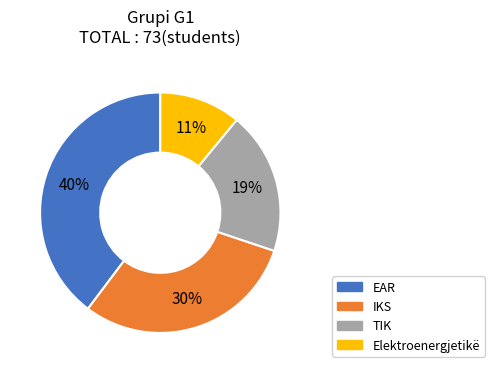

Count the number of slices in the pie.

4